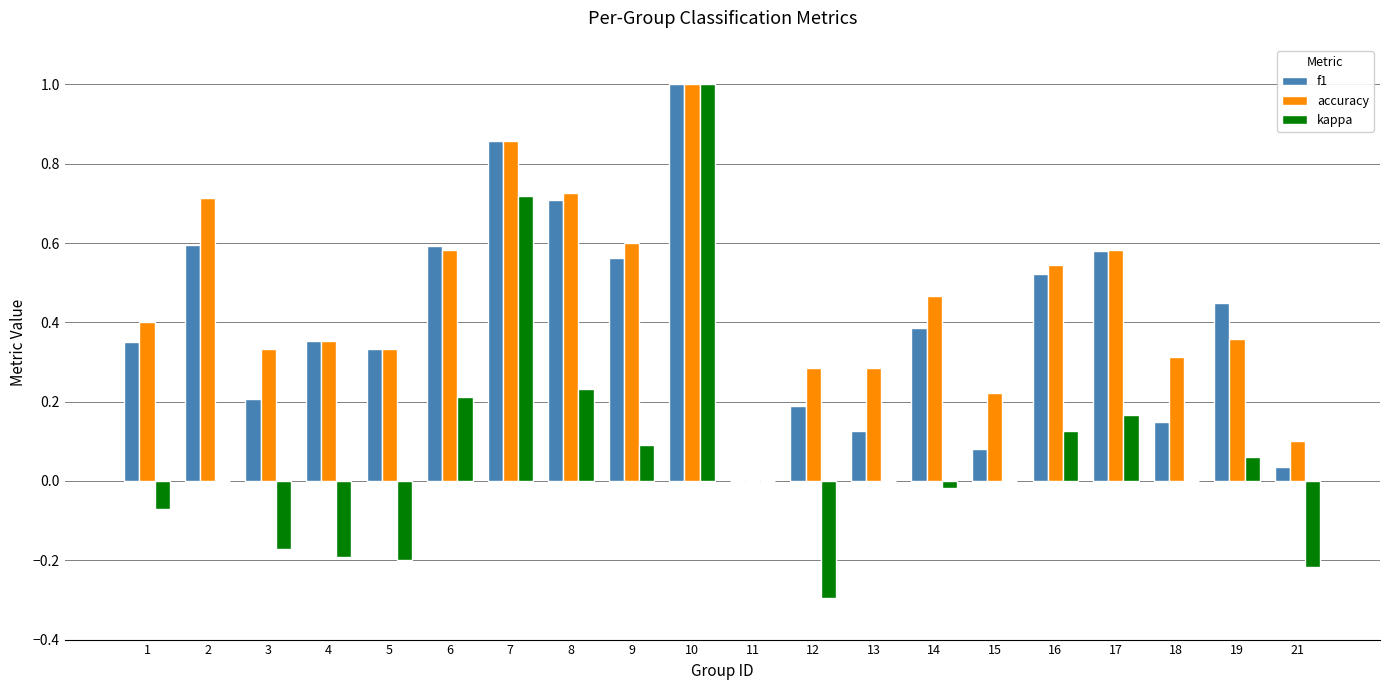

How many categories are shown in the chart?

20